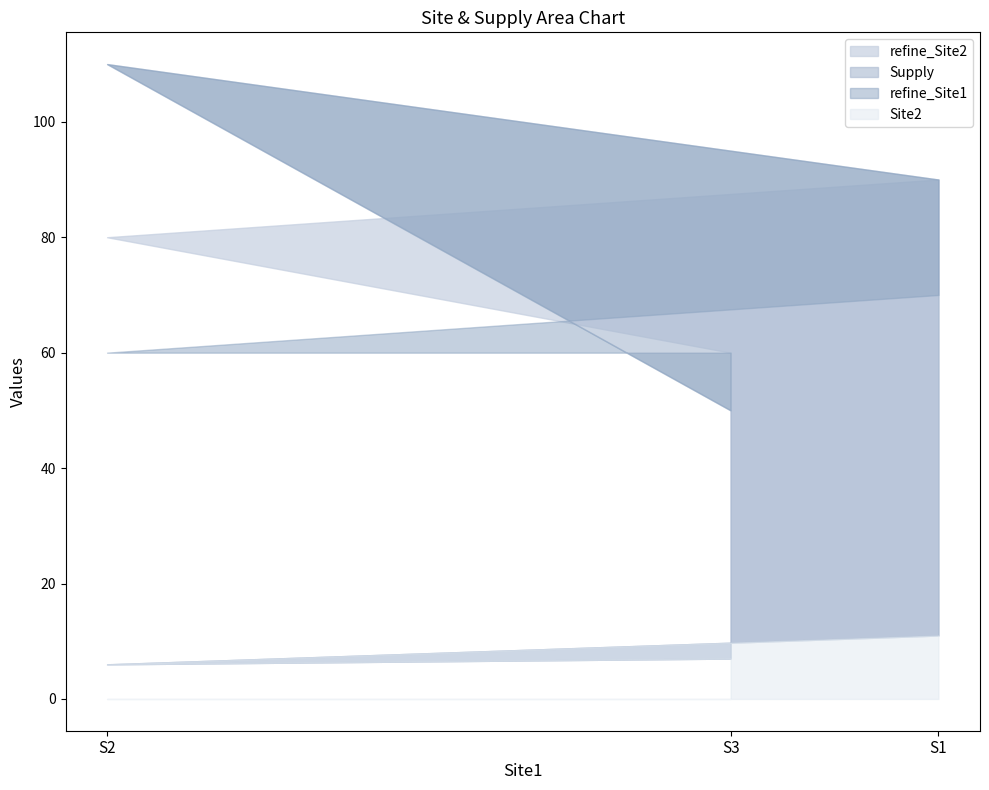

How many values in the Site2 series exceed 7?

1